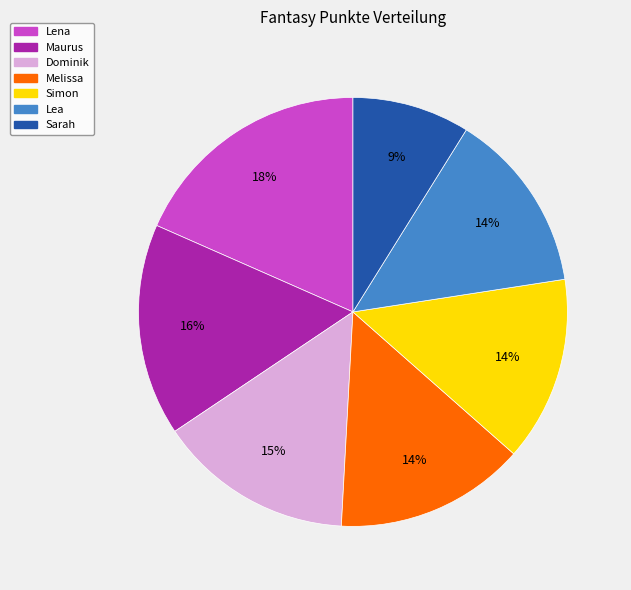

To the nearest percent, what percentage of the pie is Simon?

14%